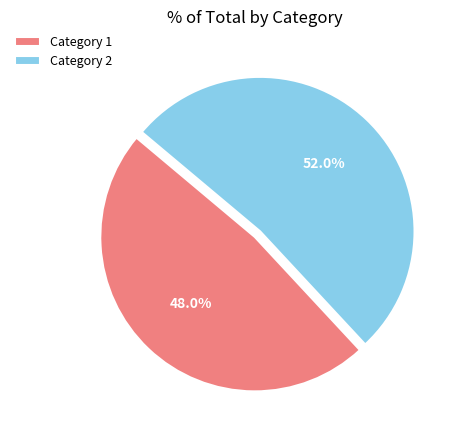

Which category has the biggest portion of the pie?

Category 2